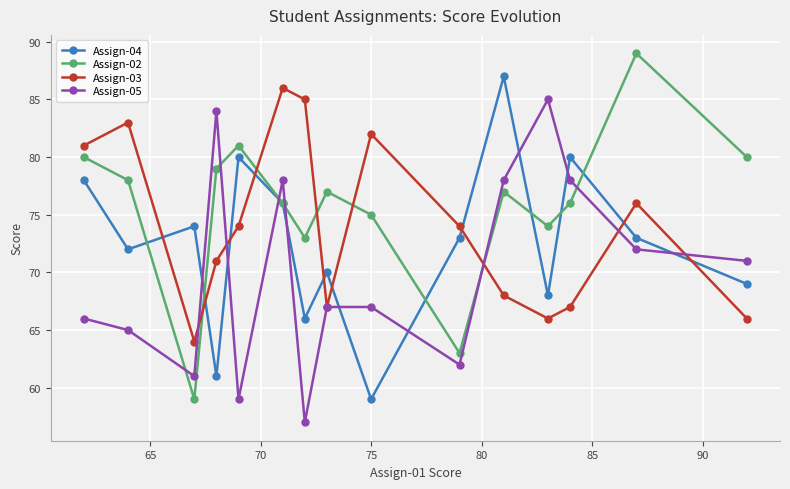

How many interior local valleys does the Assign-04 series have?

5